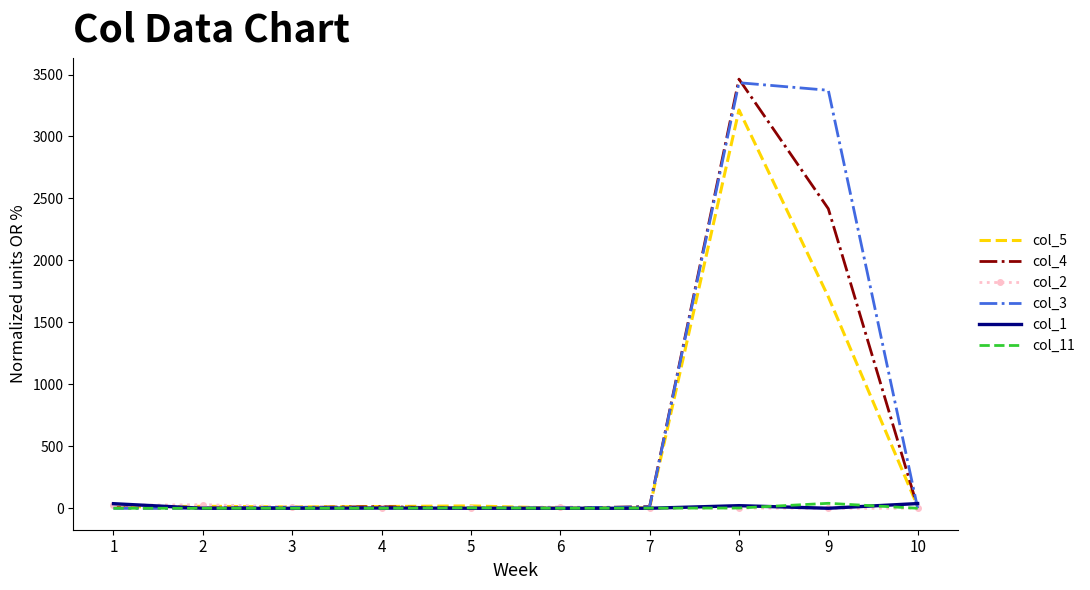

Is the value of col_4 at 8 greater than the value of col_11 at 7?

Yes